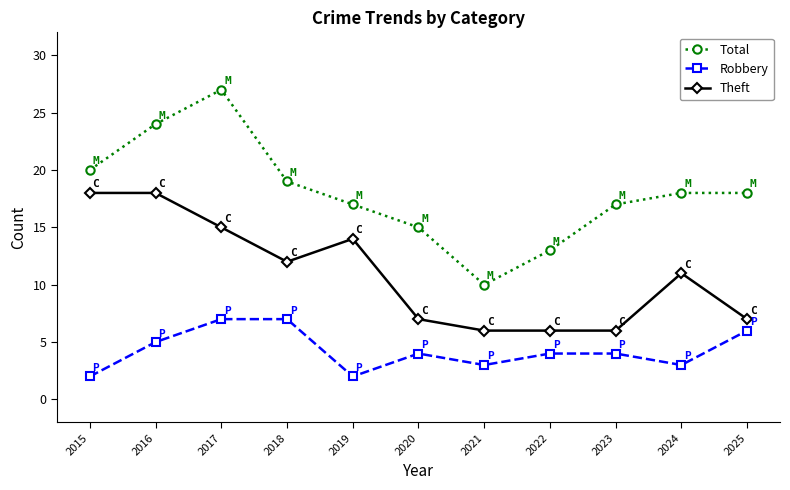

The Robbery series shows 6 at 2023. True or false?

False